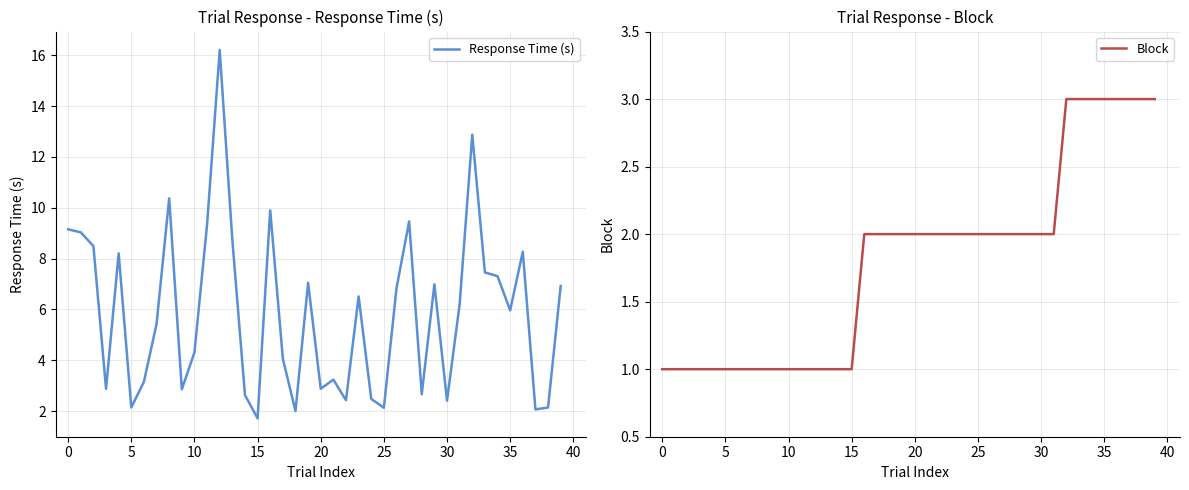

How many data points in Block are above 2?

8